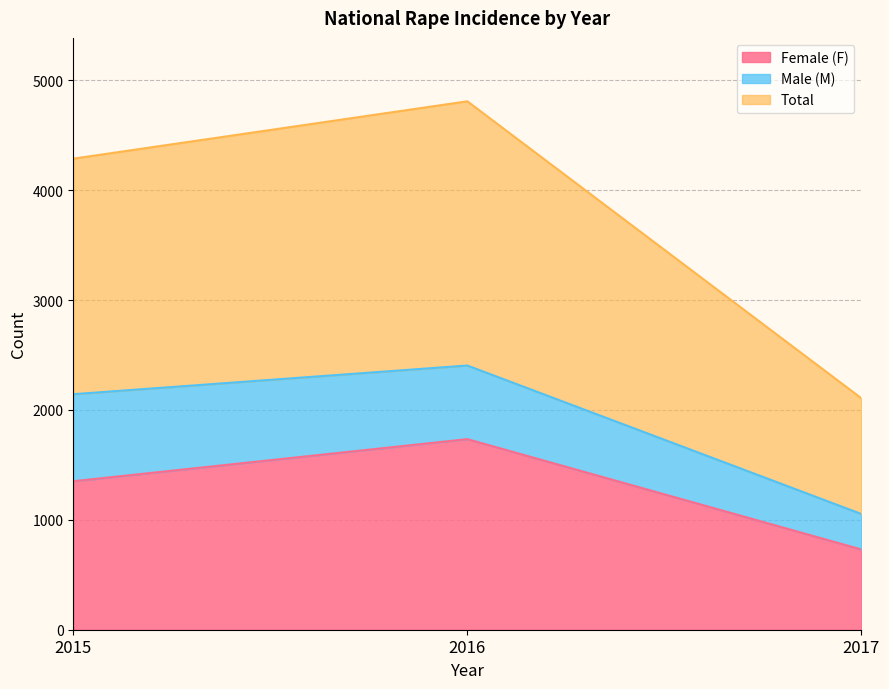

How many Female (F) values are between 730 and 1734?

3